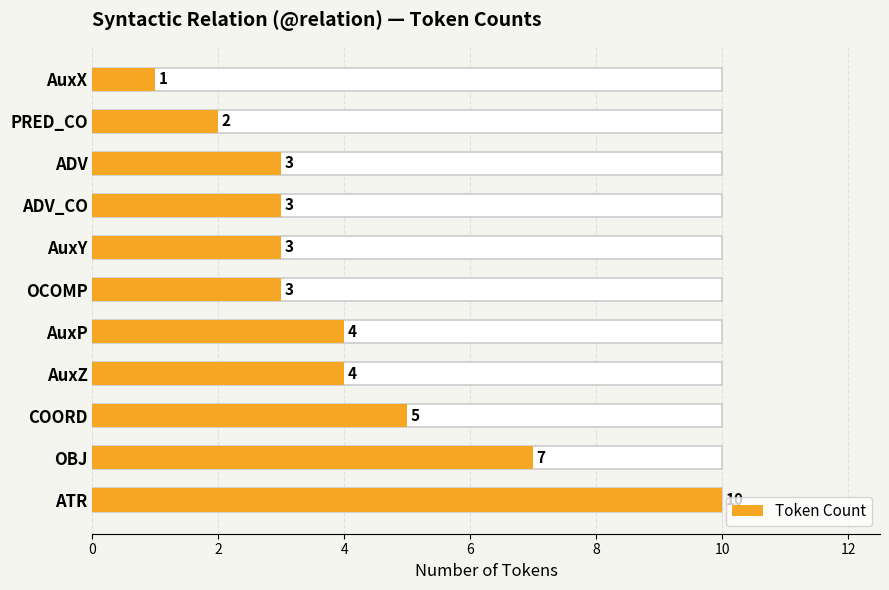

How many distinct data groups are displayed?

1